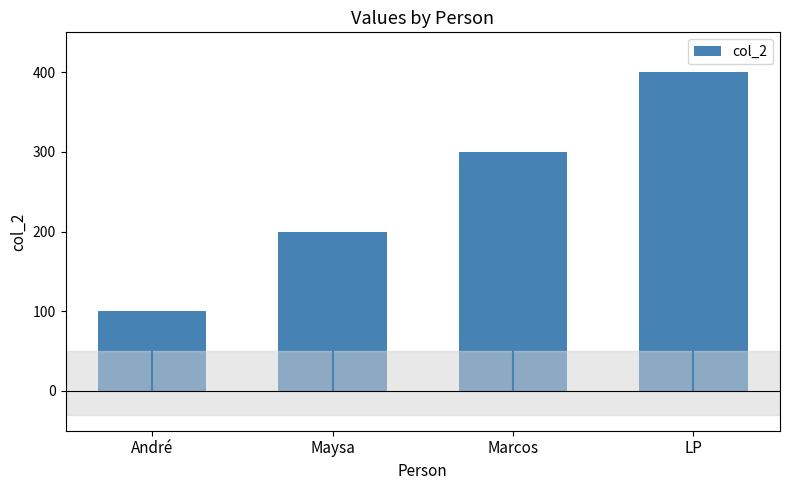

The chart shows a value of 300 at Marcos. True or false?

True